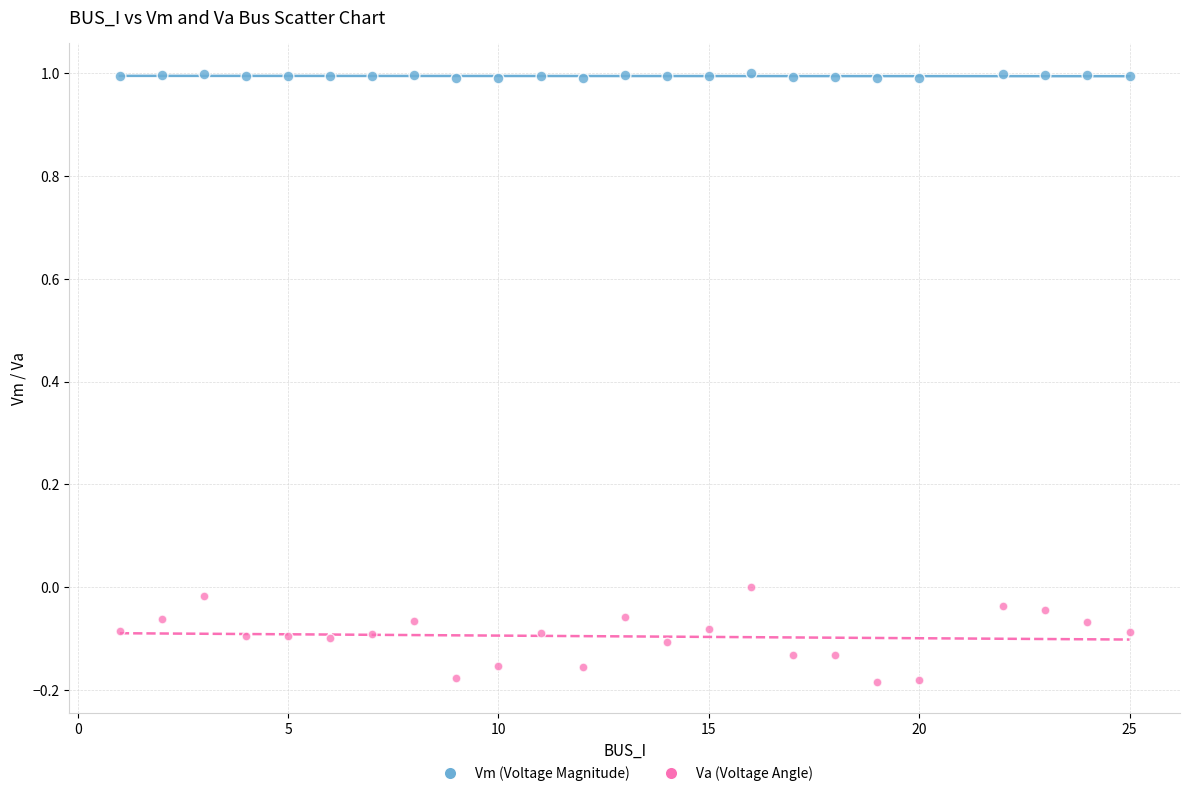

Which series reaches the maximum Y coordinate?

Vm (Voltage Magnitude)